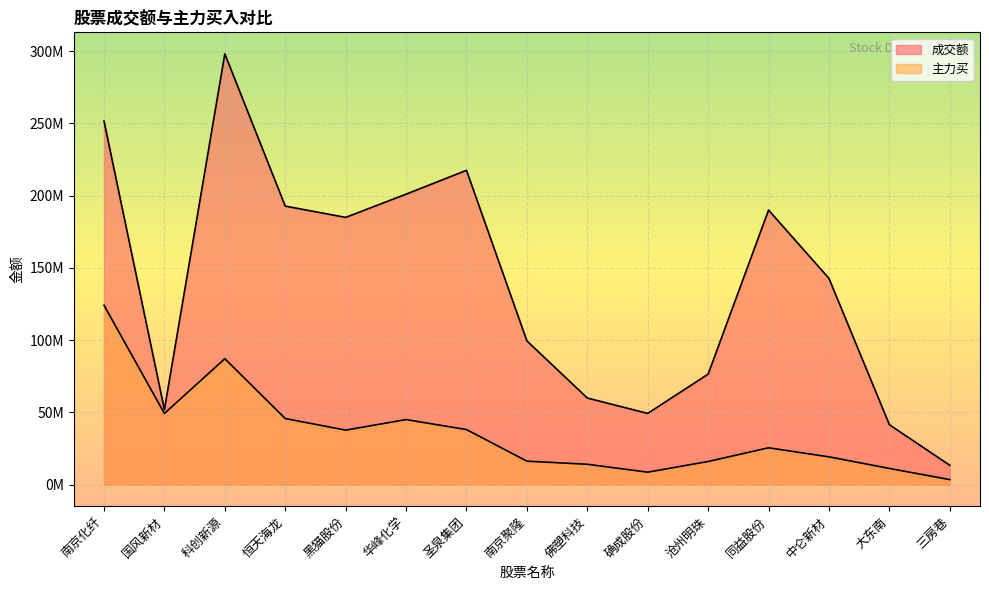

What is the total value across all series at 圣泉集团?

255580258